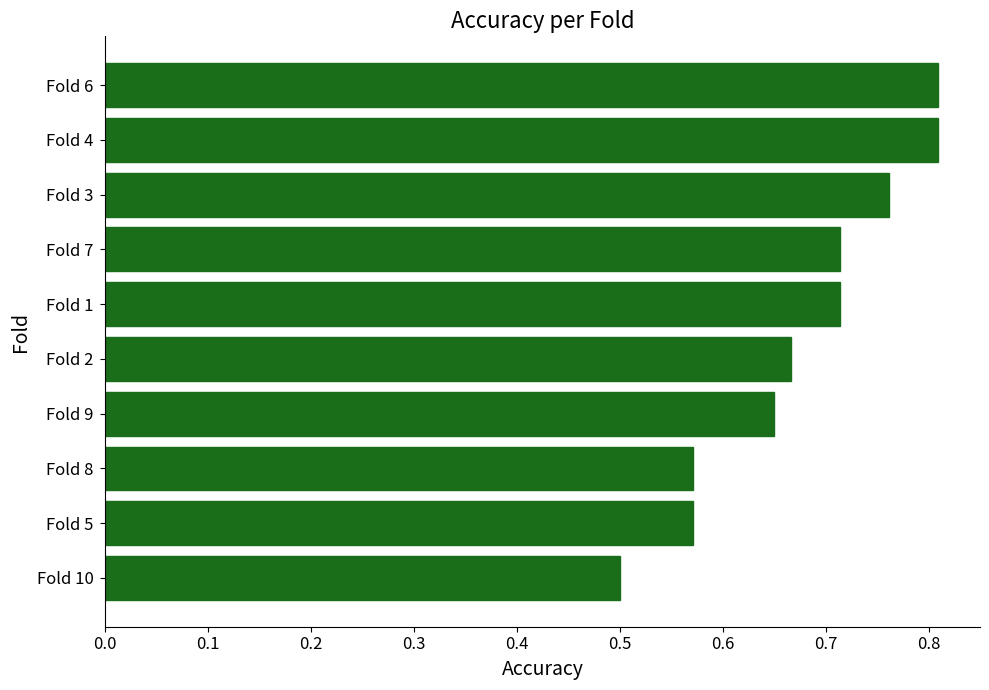

Is it true that the value at Fold 7 is 0.2?

False